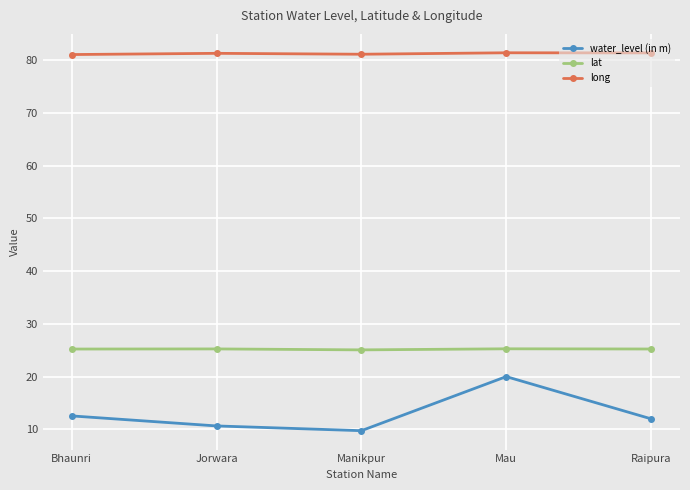

What is the sum of the long values at Bhaunri and Raipura?

162.4